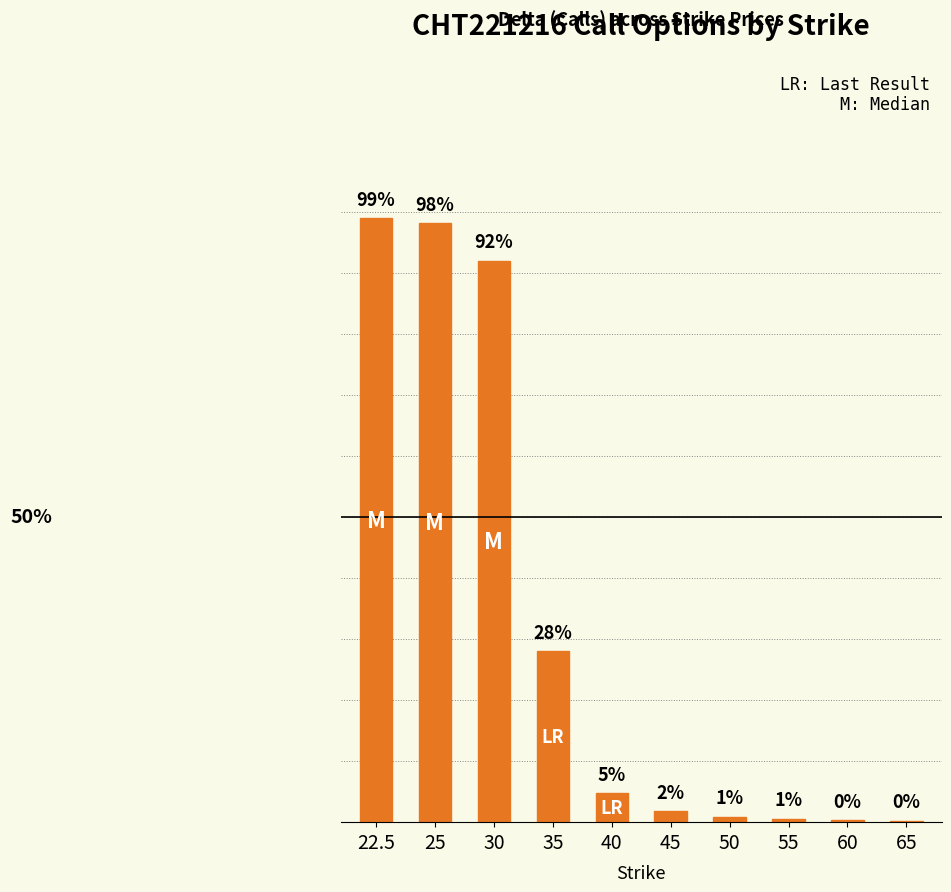

Read the value at 25.

1.0